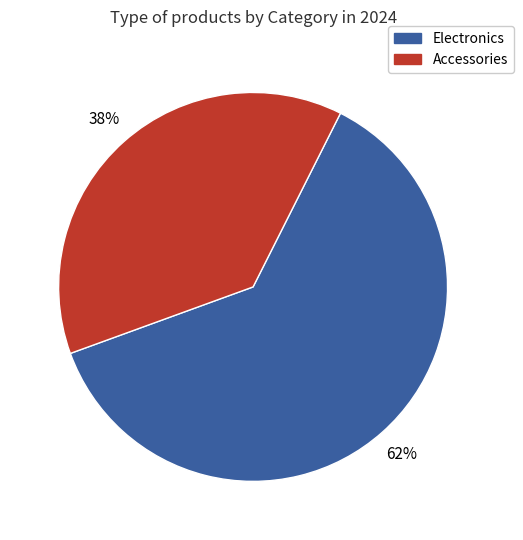

To the nearest percent, what is the difference between the largest and smallest slice percentages?

24%